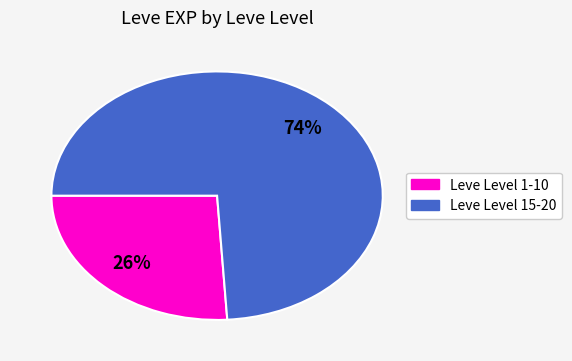

Count the number of slices in the pie.

2